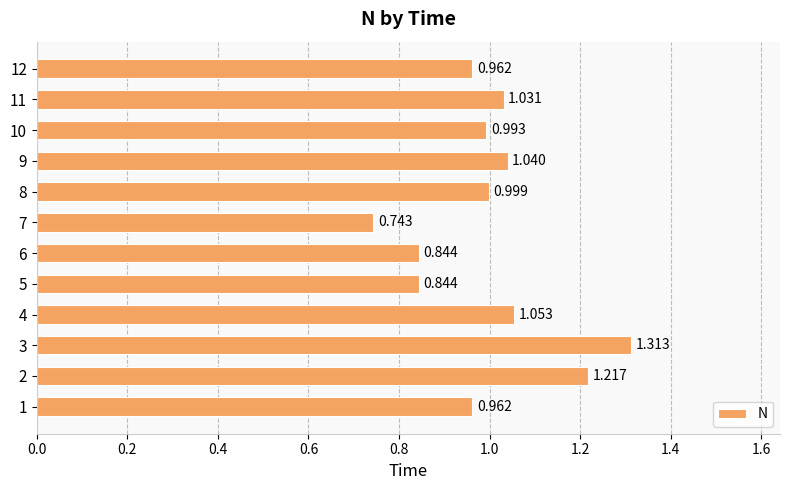

How many categories are shown in the chart?

12